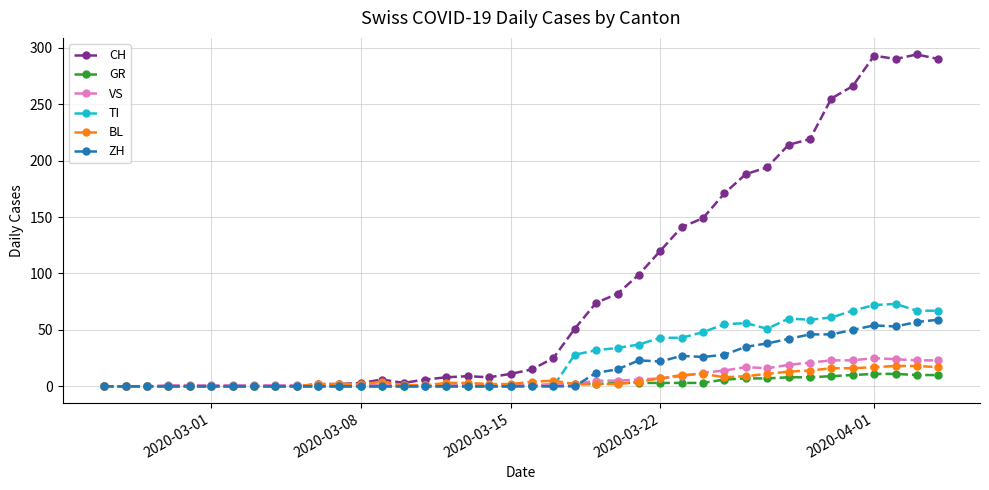

How many categories are shown in the chart?

40